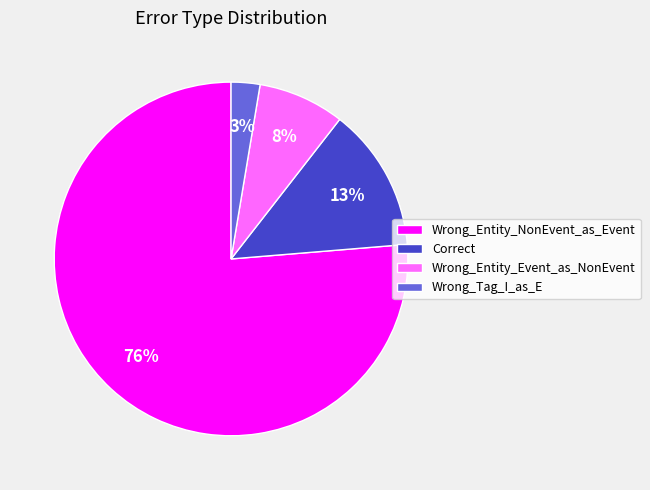

To the nearest percent, what is the difference between the Correct and Wrong_Entity_Event_as_NonEvent slice percentages?

5%